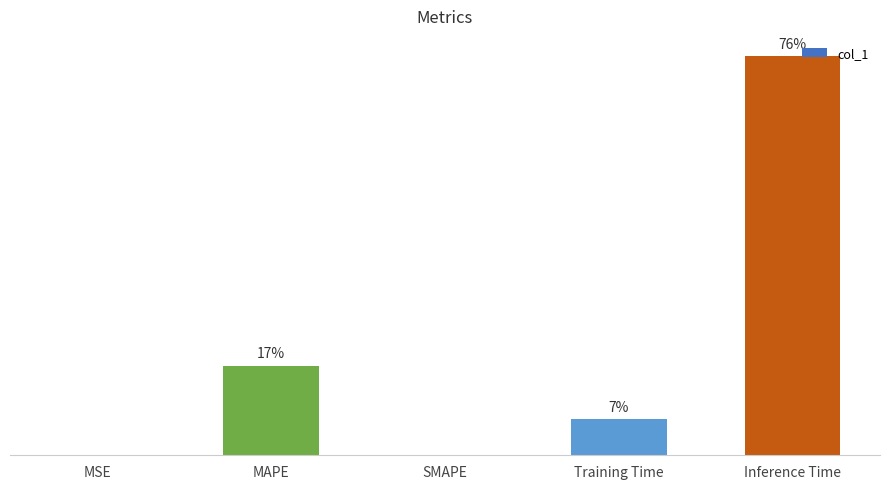

How many series are shown in this chart?

1